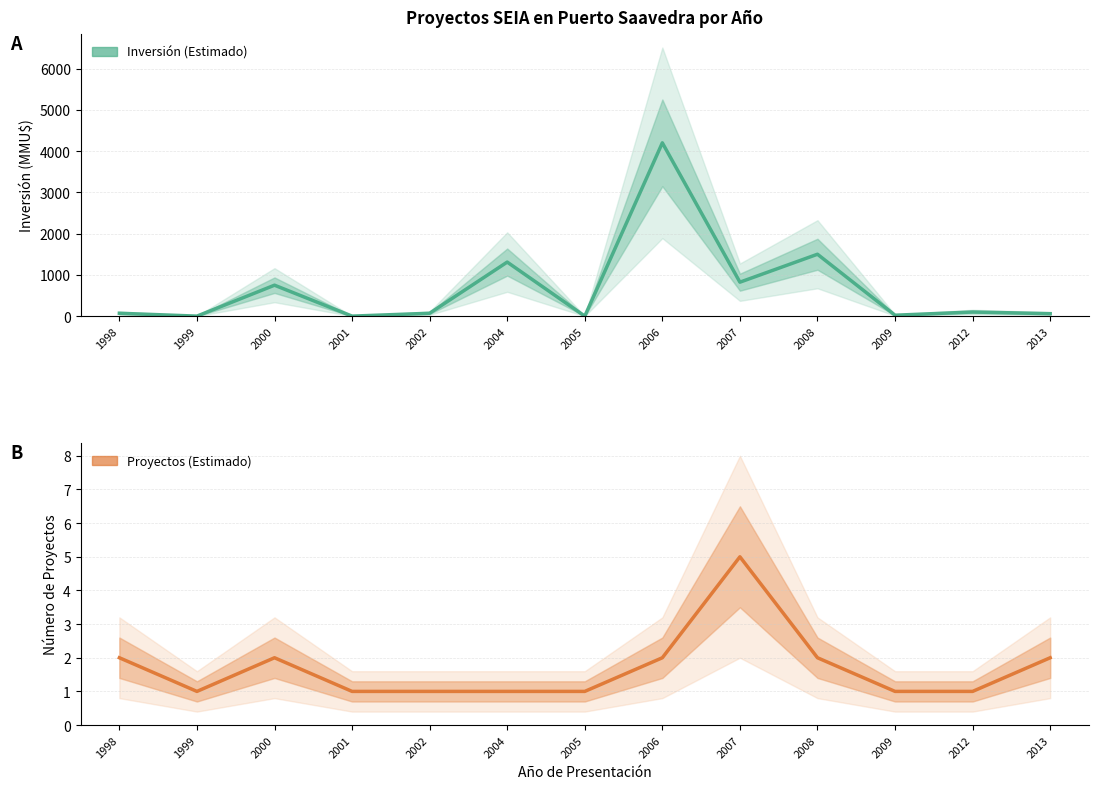

What is the sum of all Inversión (MMU$) values?

8905